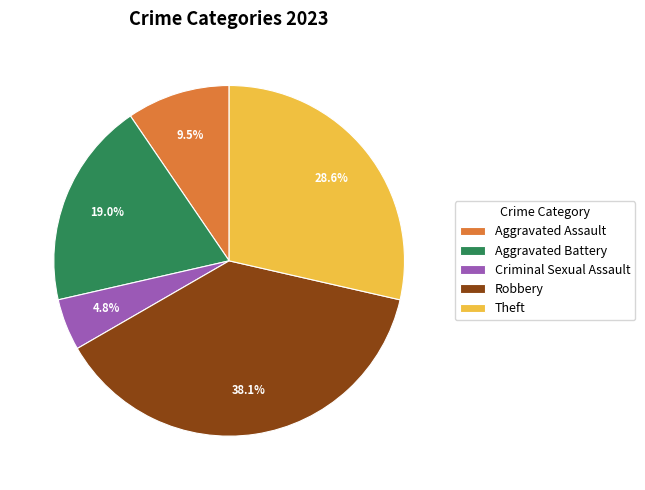

What percentage do Robbery and Aggravated Battery together represent?

57.1%